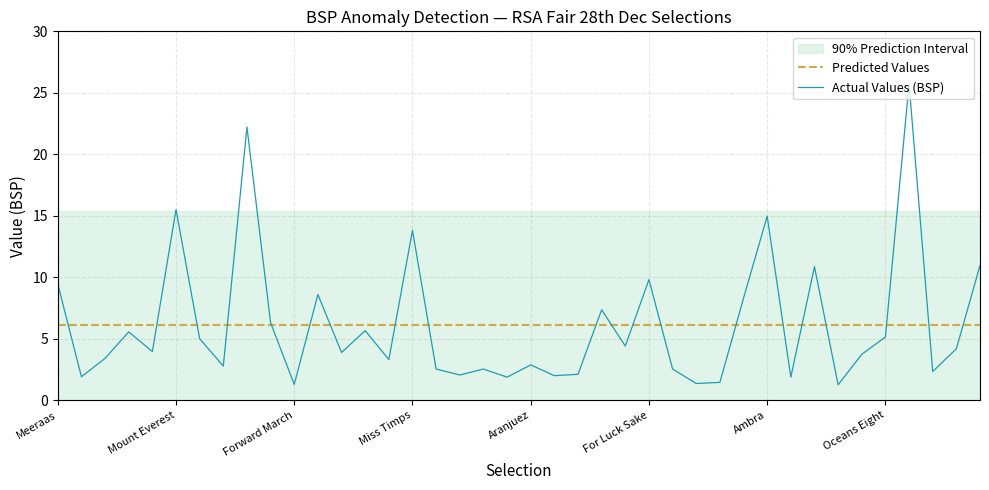

True or false: Predicted Values has more than 0 points higher than both neighbors.

False